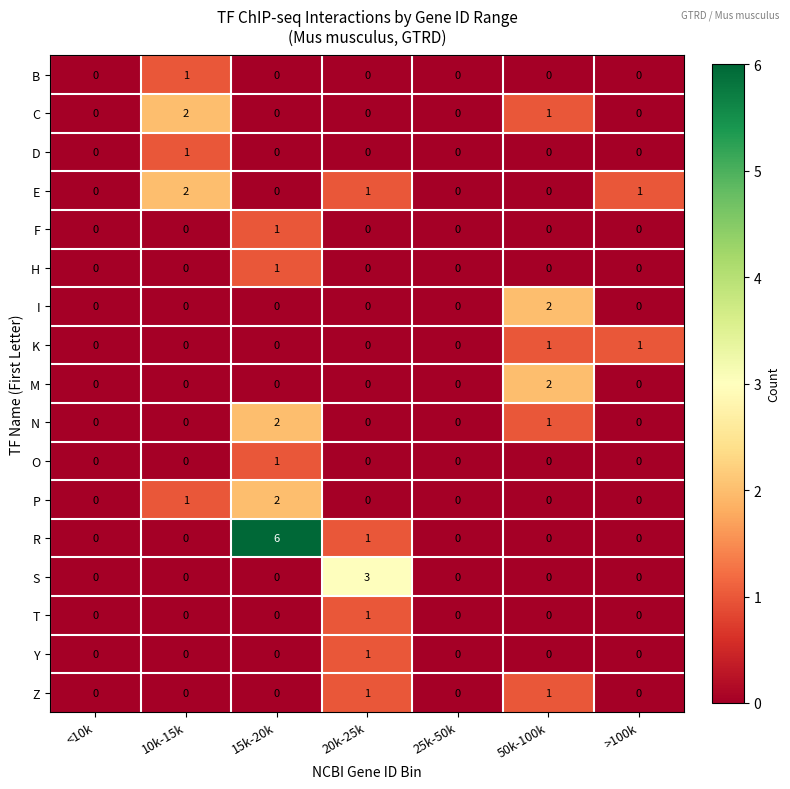

What is the sum of all R values?

7